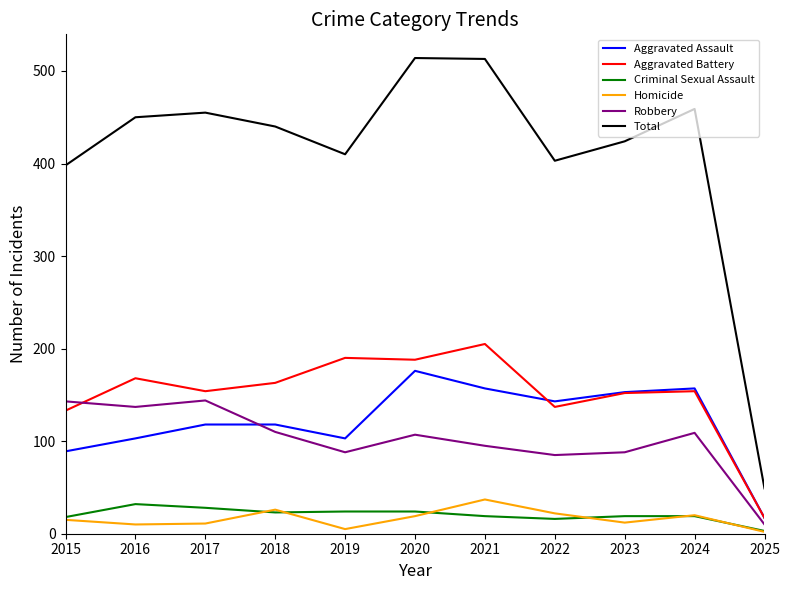

Rank the series at 2021 from lowest to highest value.

Criminal Sexual Assault, Homicide, Robbery, Aggravated Assault, Aggravated Battery, Total